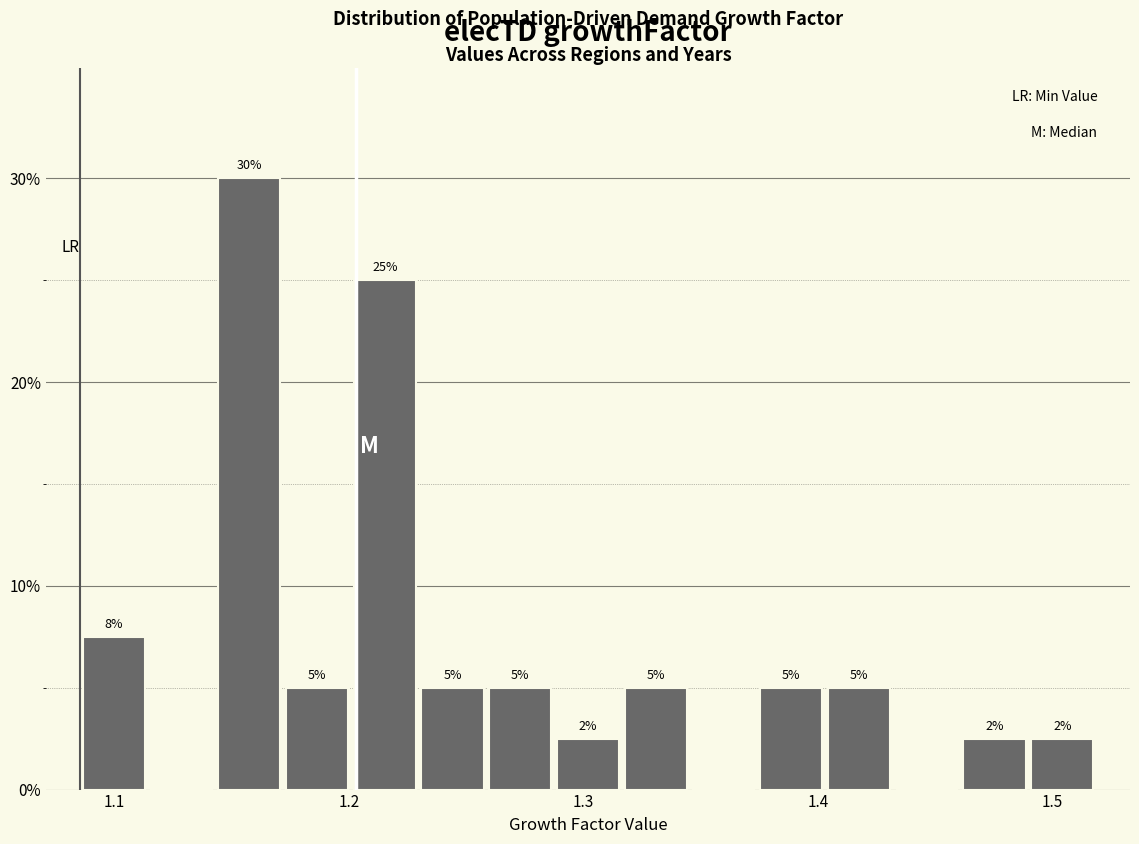

Around what value on the x-axis is the tallest bar? Give the approximate position of its centre, as read against the axis.

1.16